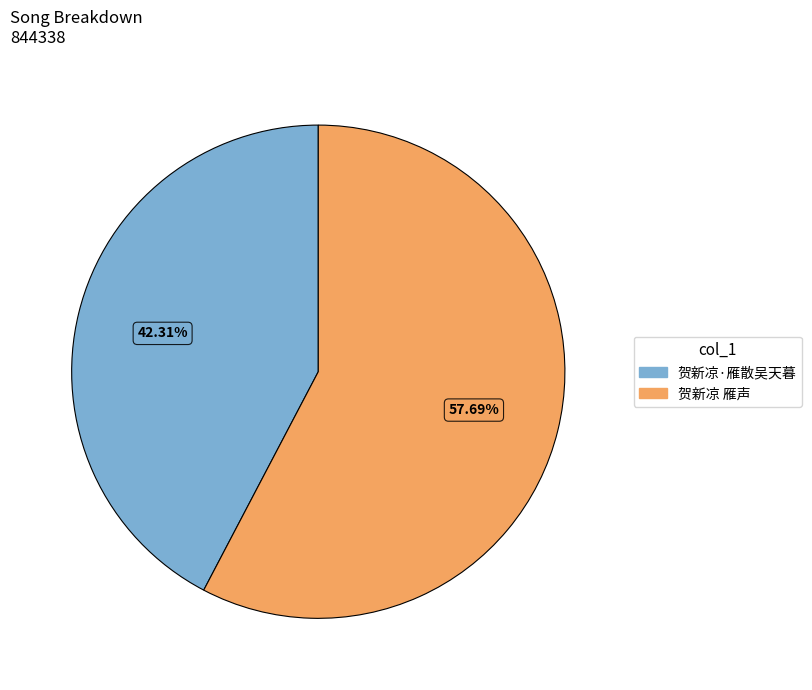

Which category has the biggest portion of the pie?

贺新凉 雁声